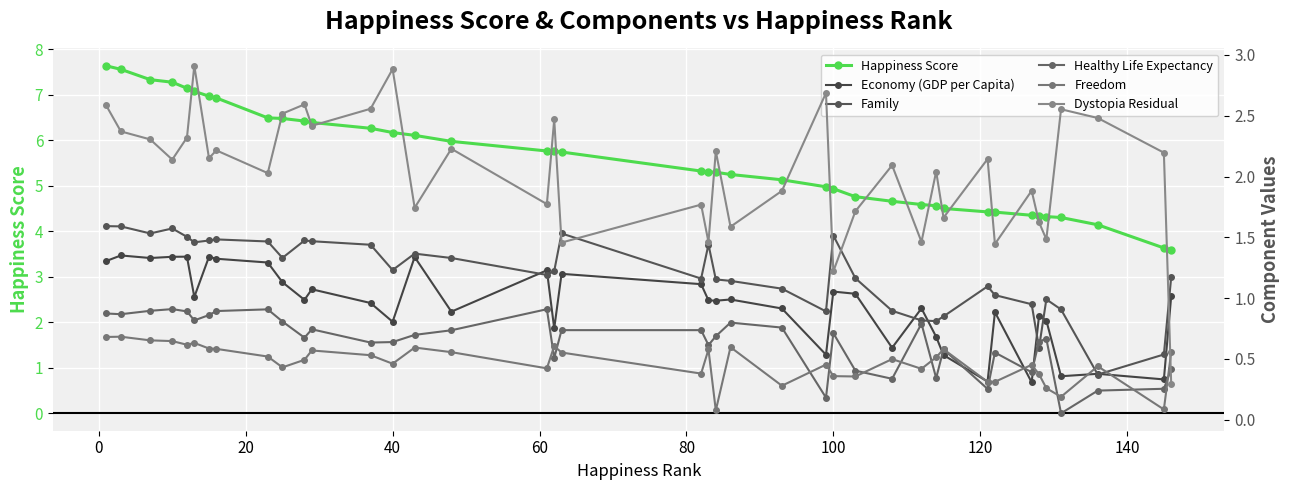

How many distinct data groups are displayed?

6